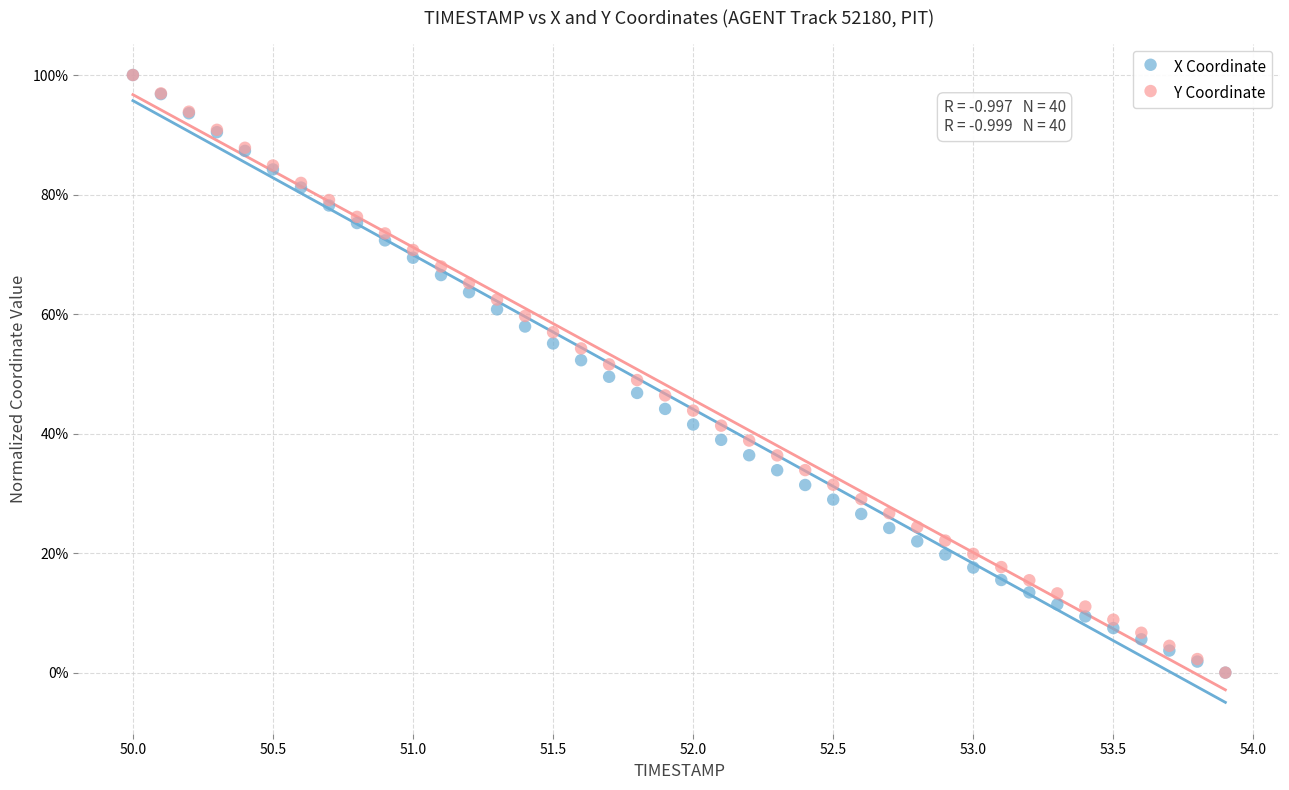

What are all the series names shown in the legend?

X Coordinate, Y Coordinate